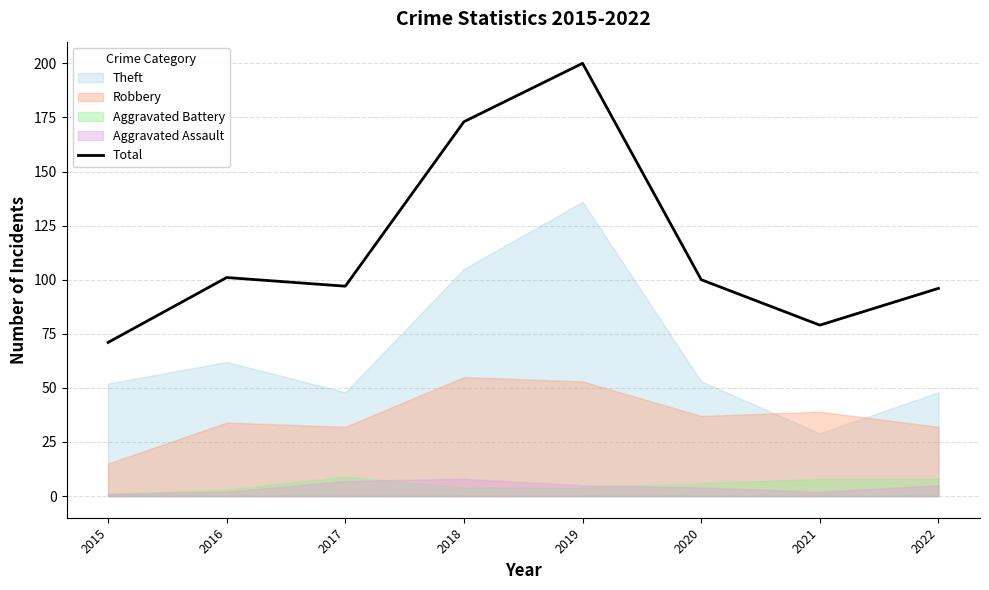

Does the chart display data point markers on the line(s)?

No